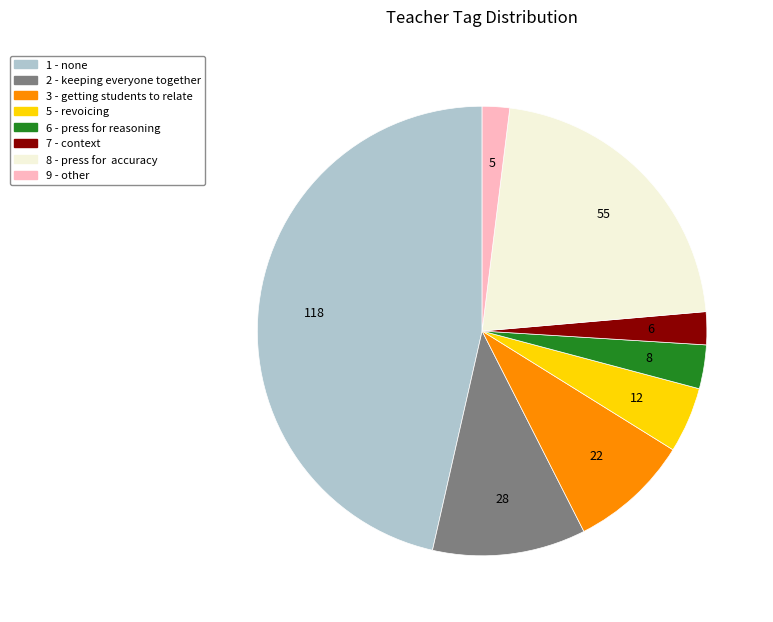

Does any single category account for the majority?

No